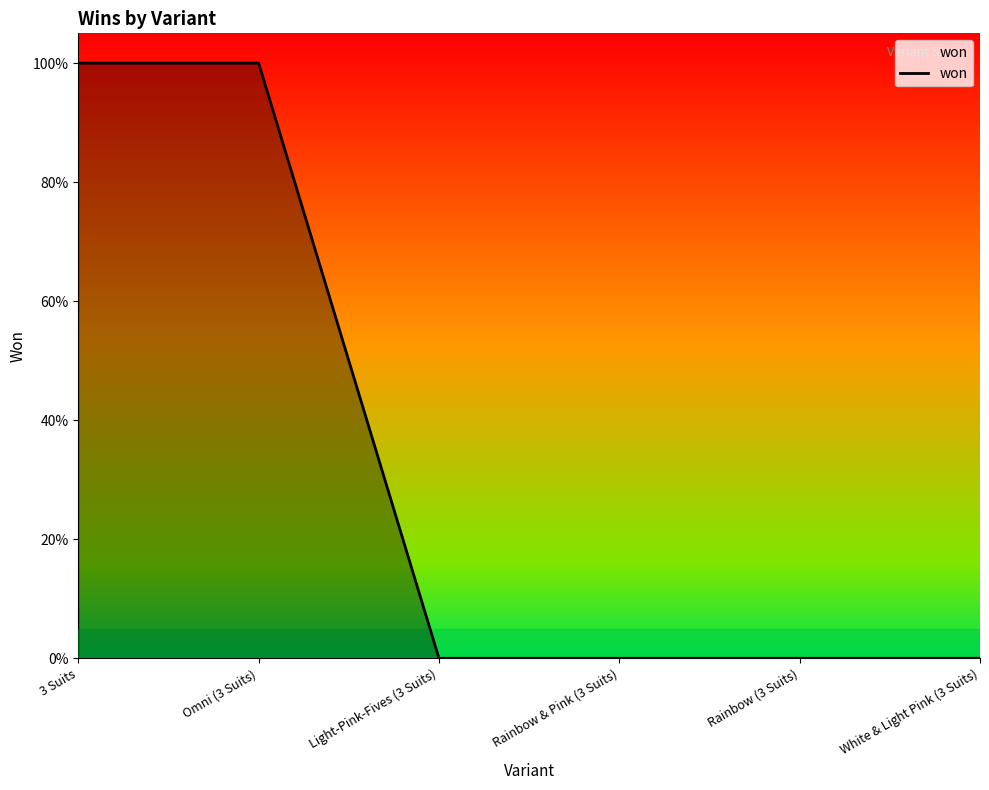

Is this an area chart (filled region under the line)?

Yes